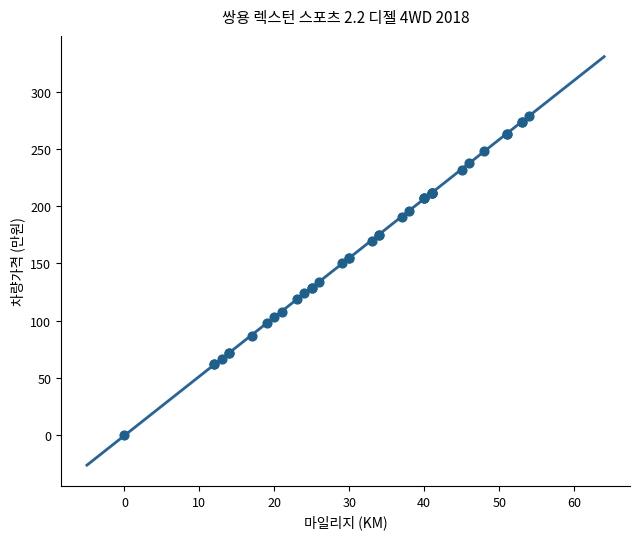

What Y value in the scatter plot is closest to 139?

134